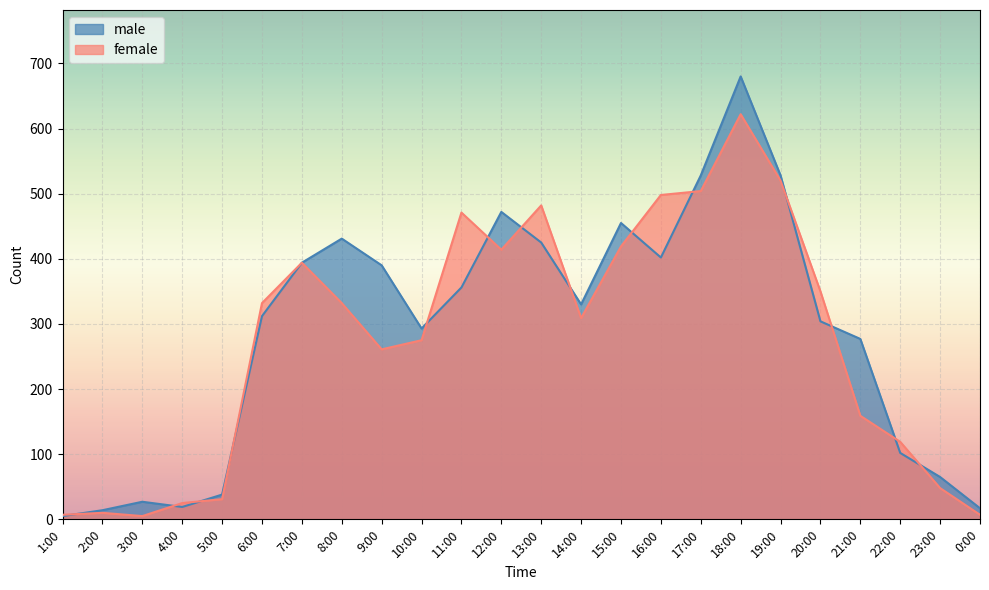

At which category does the chart reach its peak across all series?

18:00